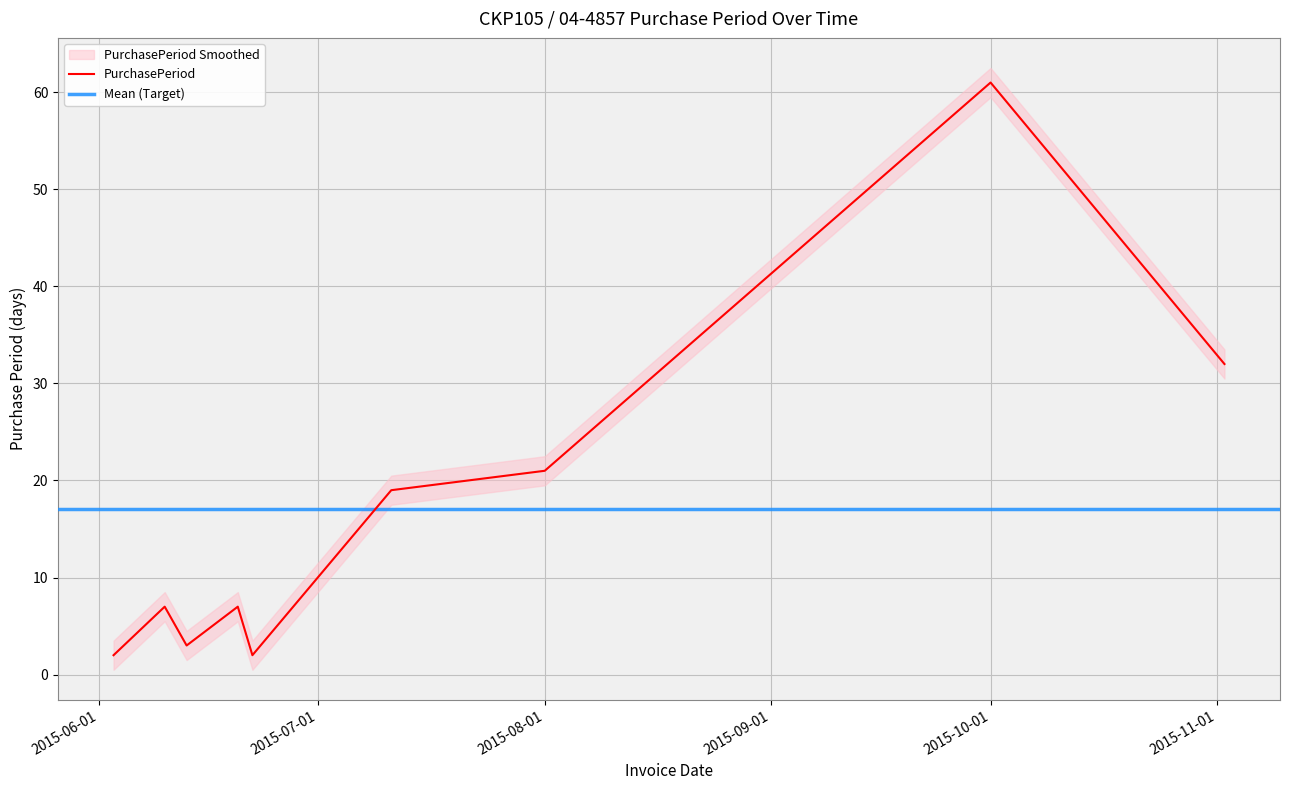

Approximately how many times larger is the value at 2015-11-02 compared to 2015-06-13?

10.7